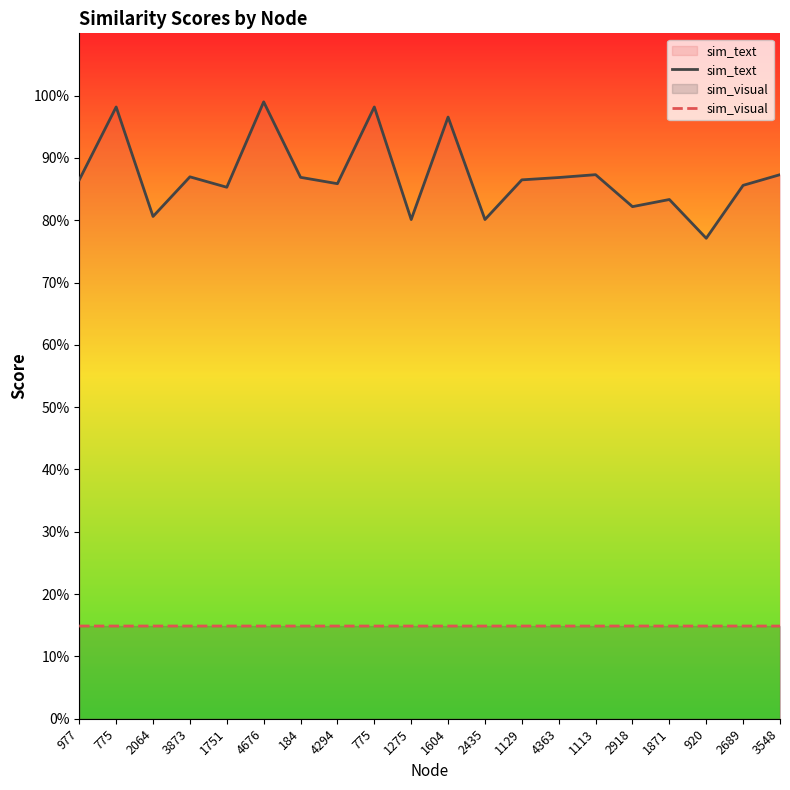

How many lines are shown in the chart?

2